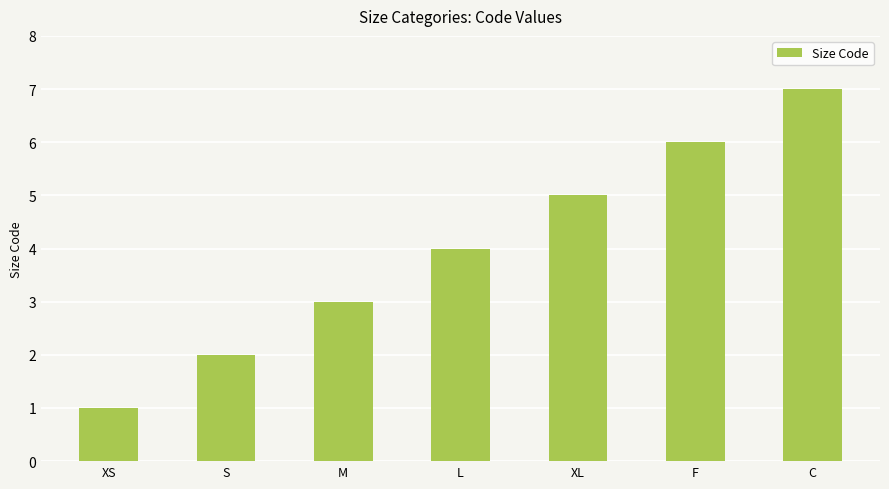

Between XS and L, which is larger?

L